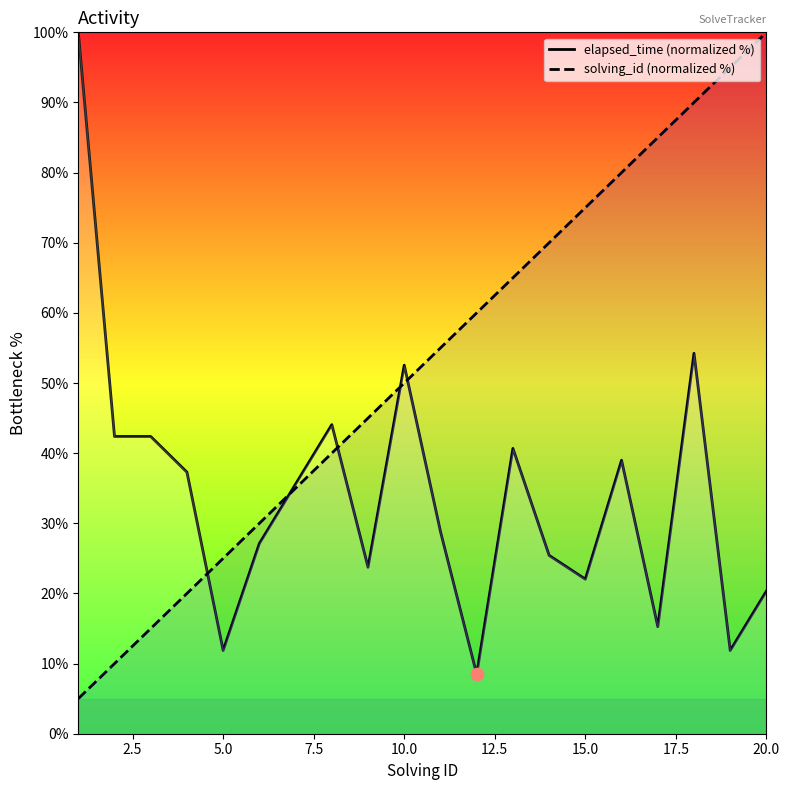

What are all the series names shown in the legend?

elapsed_time (normalized %), solving_id (normalized %)